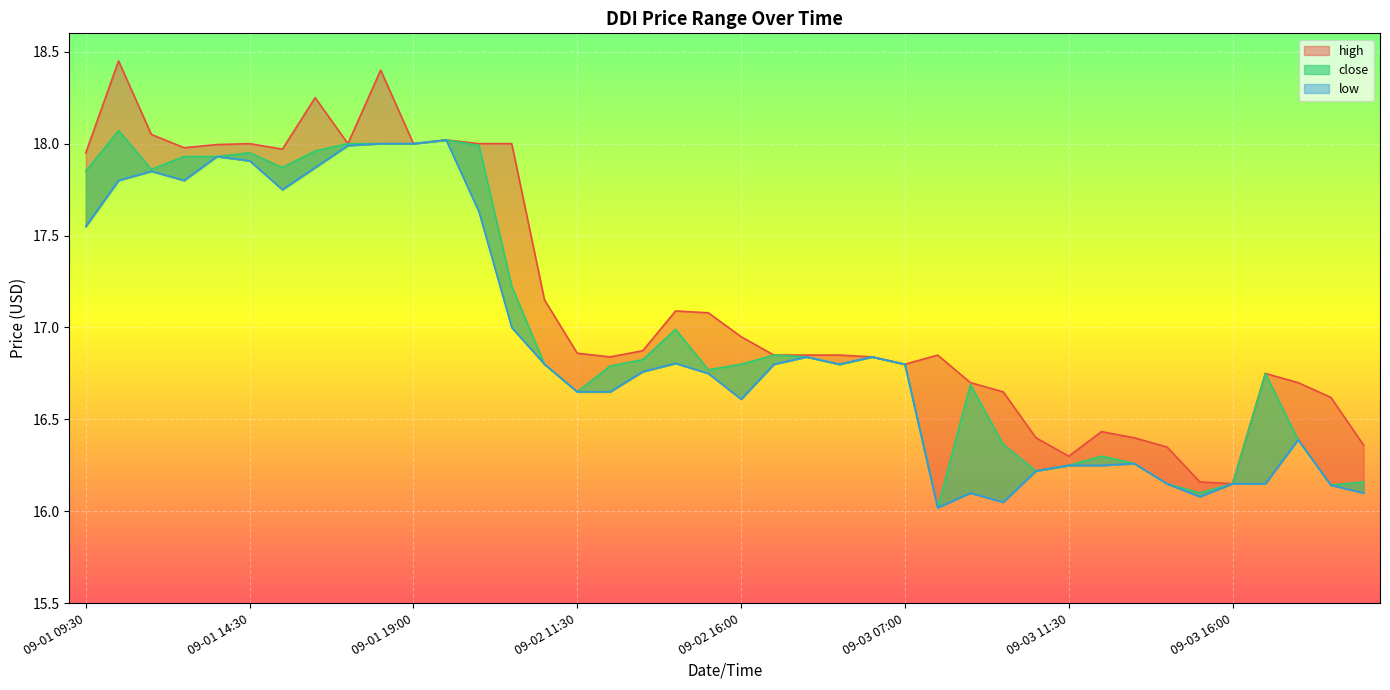

True or false: close and low intersect in this chart.

False